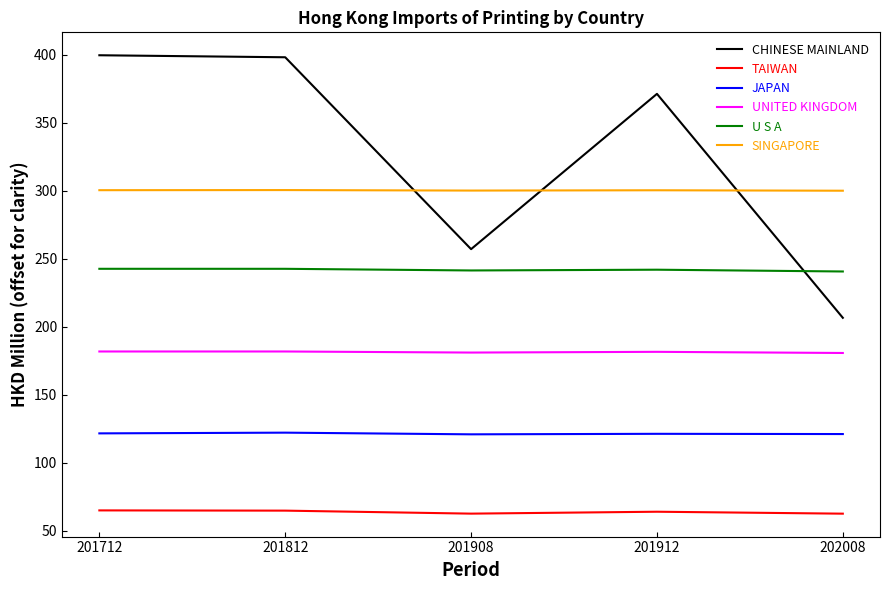

Is it true that U S A equals 395.5 at 201912?

False